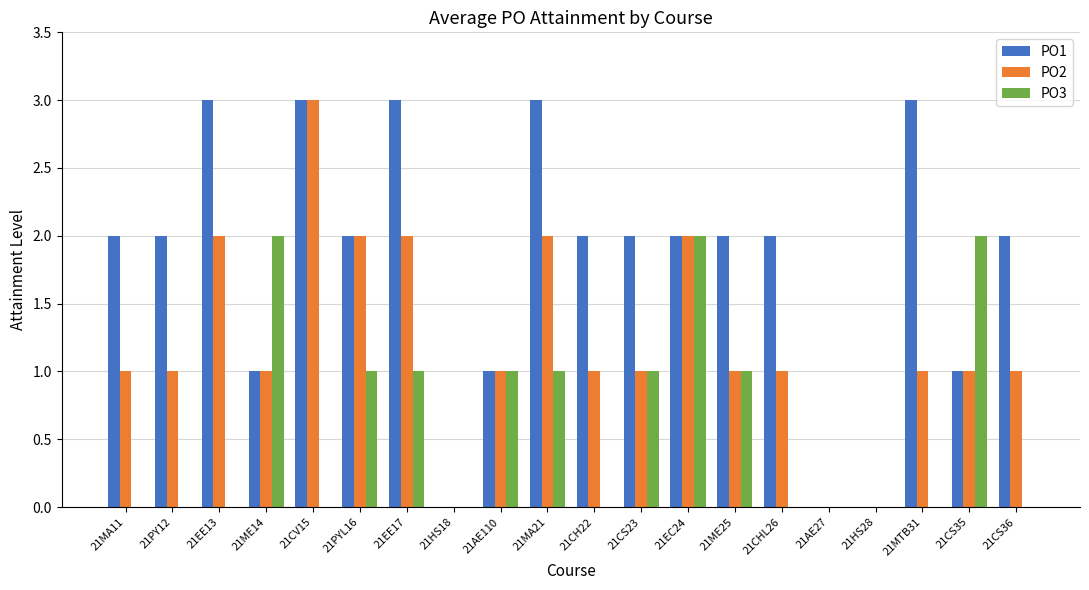

Is it true that PO2 equals 1 at 21EC24?

False